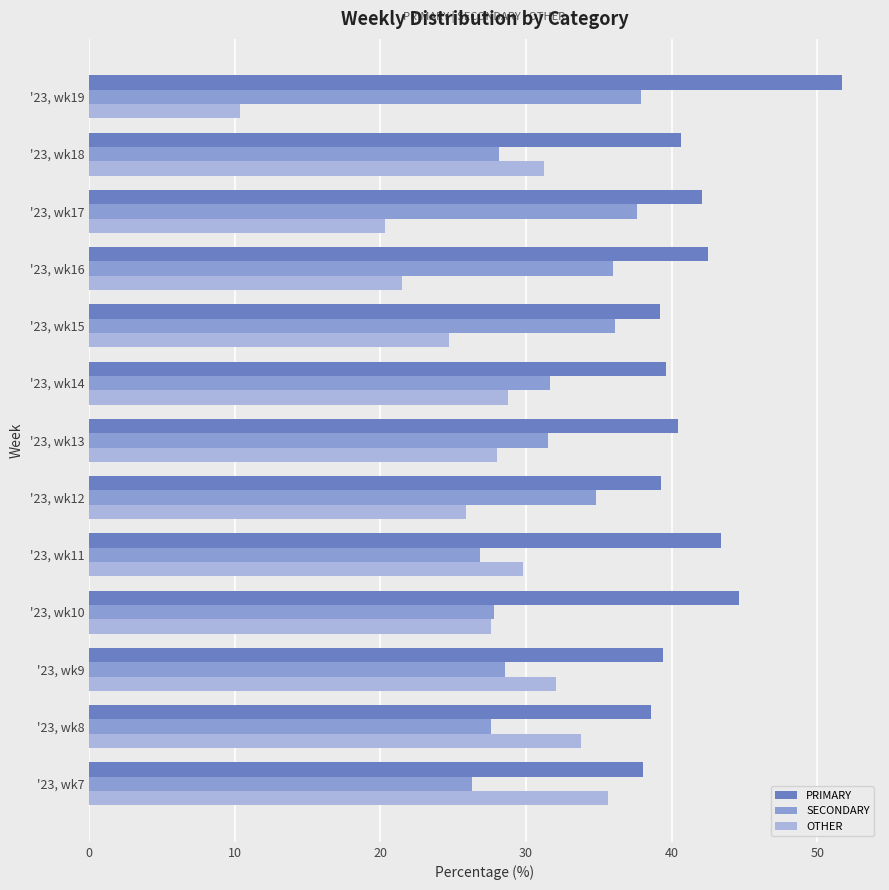

Which series has the largest total across all categories?

PRIMARY